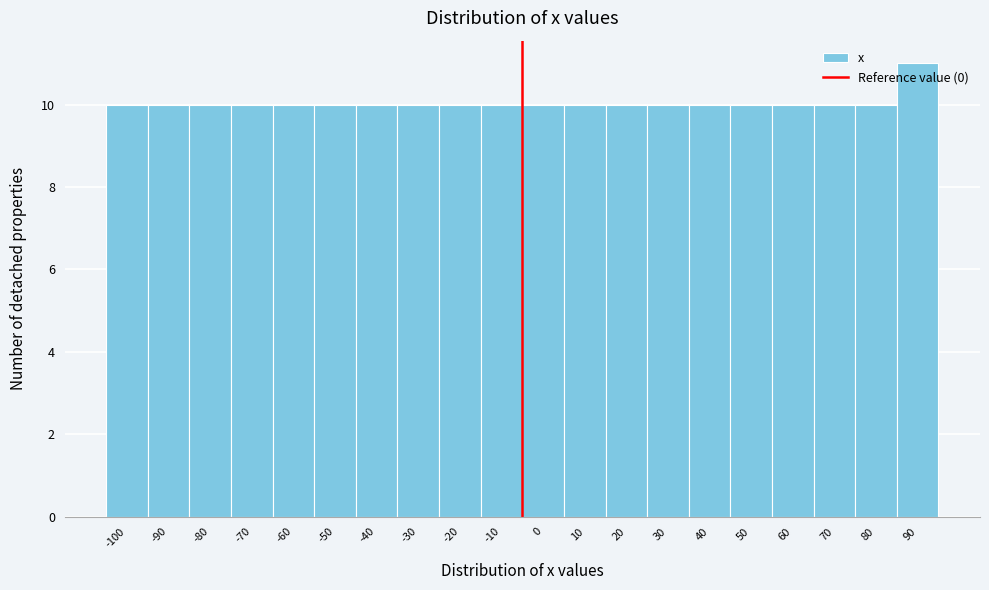

What is the value of the 5th bar from the left?

10